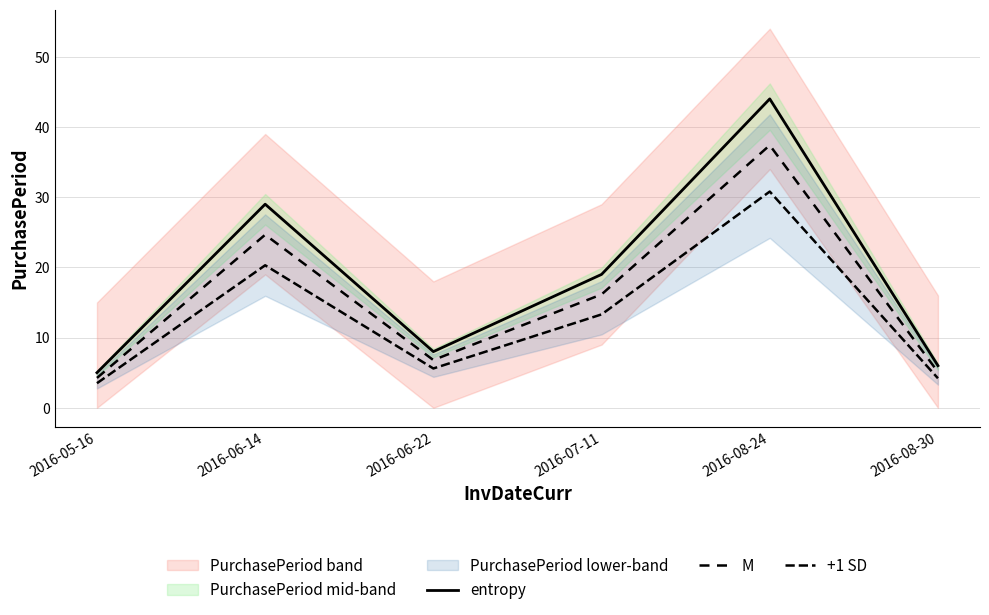

What is the average value of the +1 SD series?

12.9